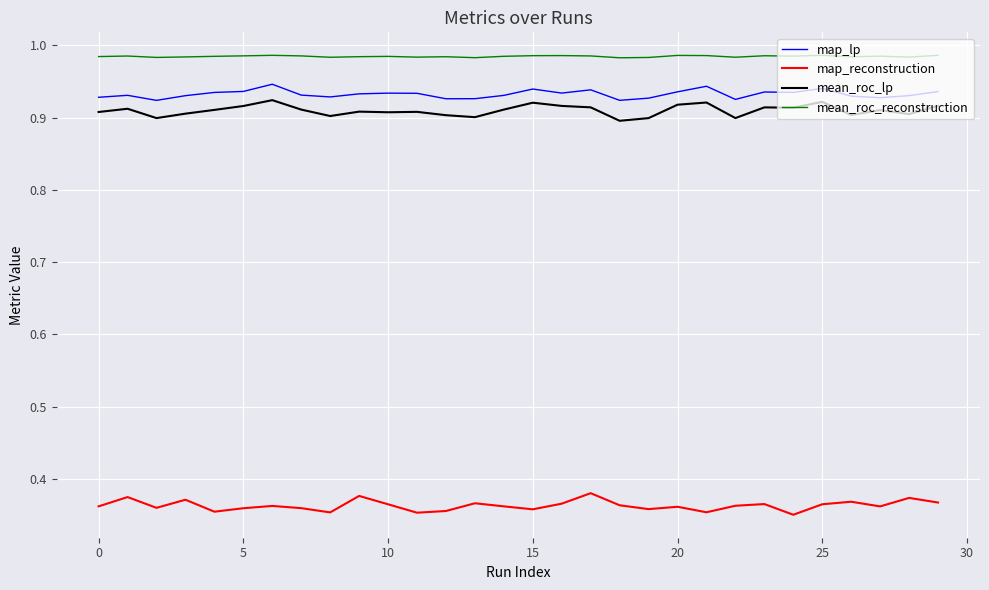

How many distinct data groups are displayed?

4